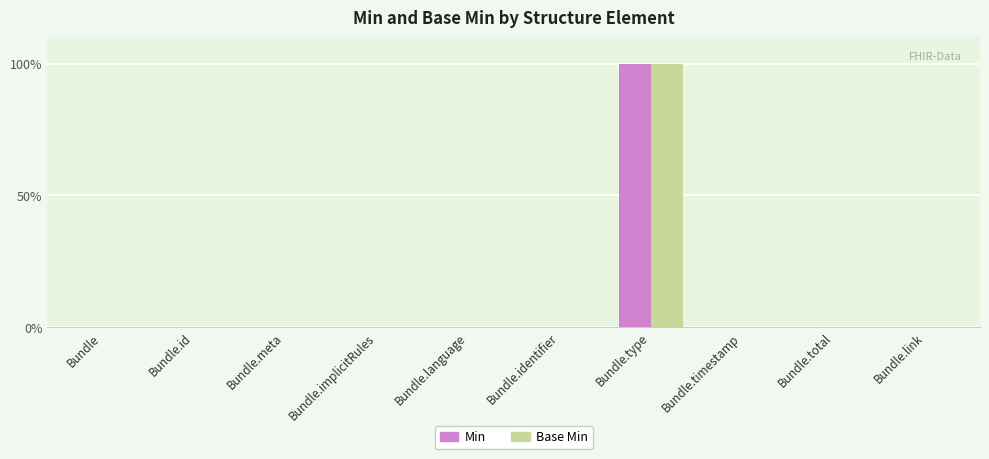

What are all the series names shown in the legend?

Min, Base Min